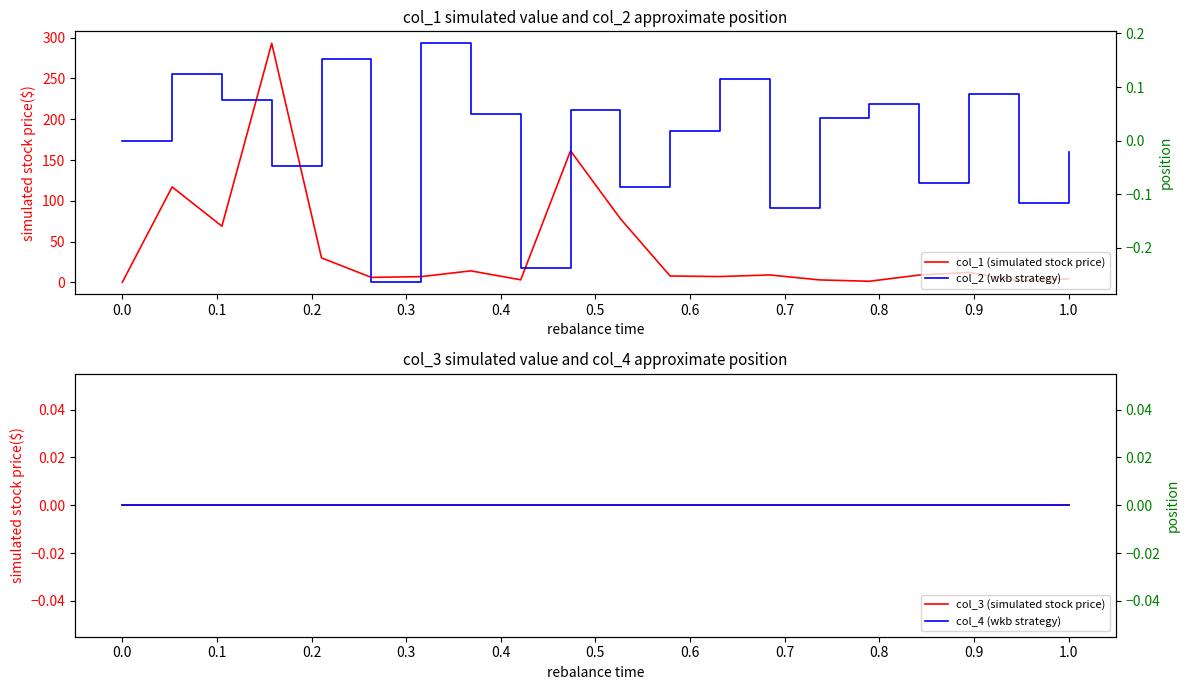

What is the value of the col_2 (wkb strategy) point at the 9th from the left?

-0.2